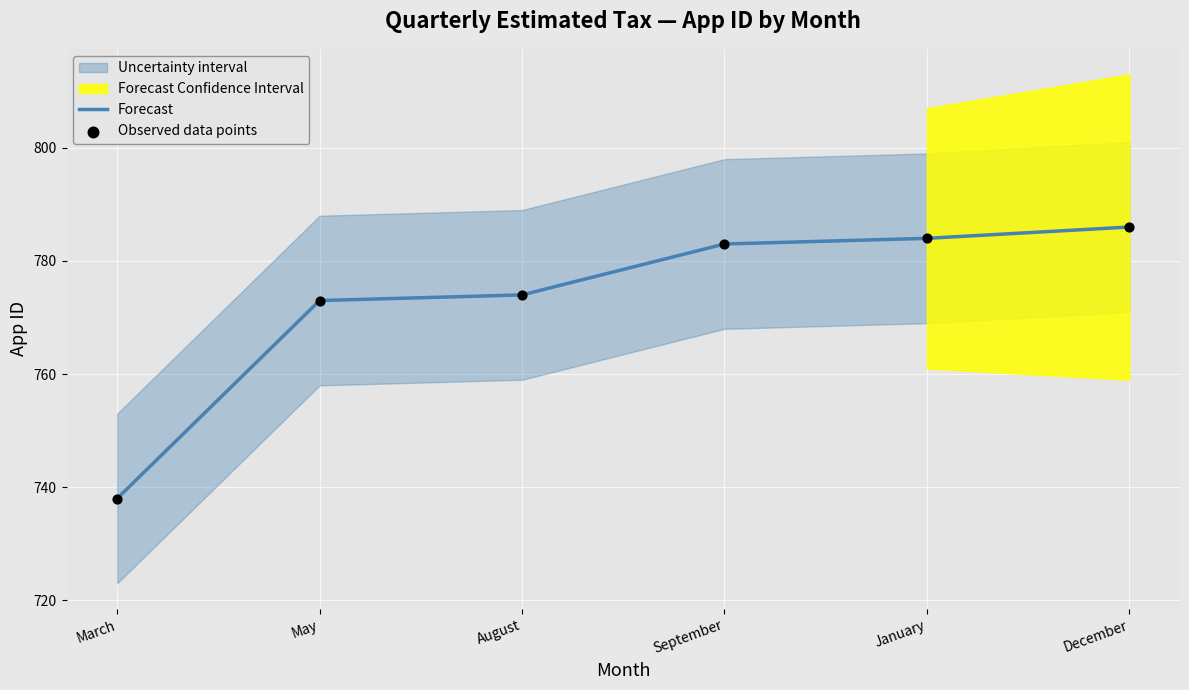

What is the minimum value for Forecast?

738